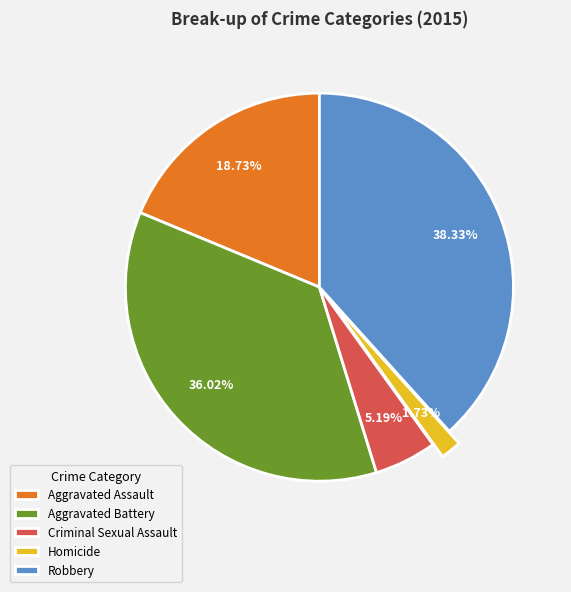

Rank the categories by value from highest to lowest.

Robbery, Aggravated Battery, Aggravated Assault, Criminal Sexual Assault, Homicide